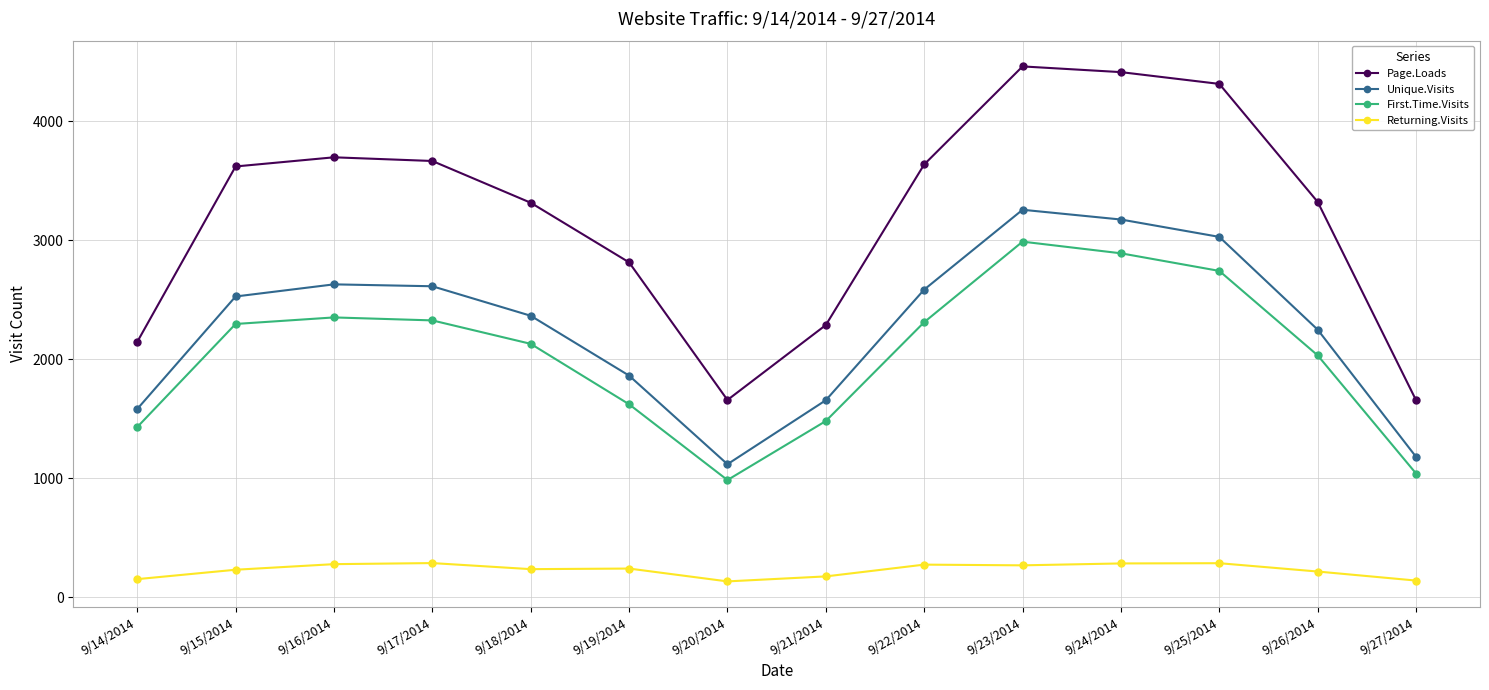

What is the approximate value of Page.Loads at 9/23/2014, to the nearest 10?

4460